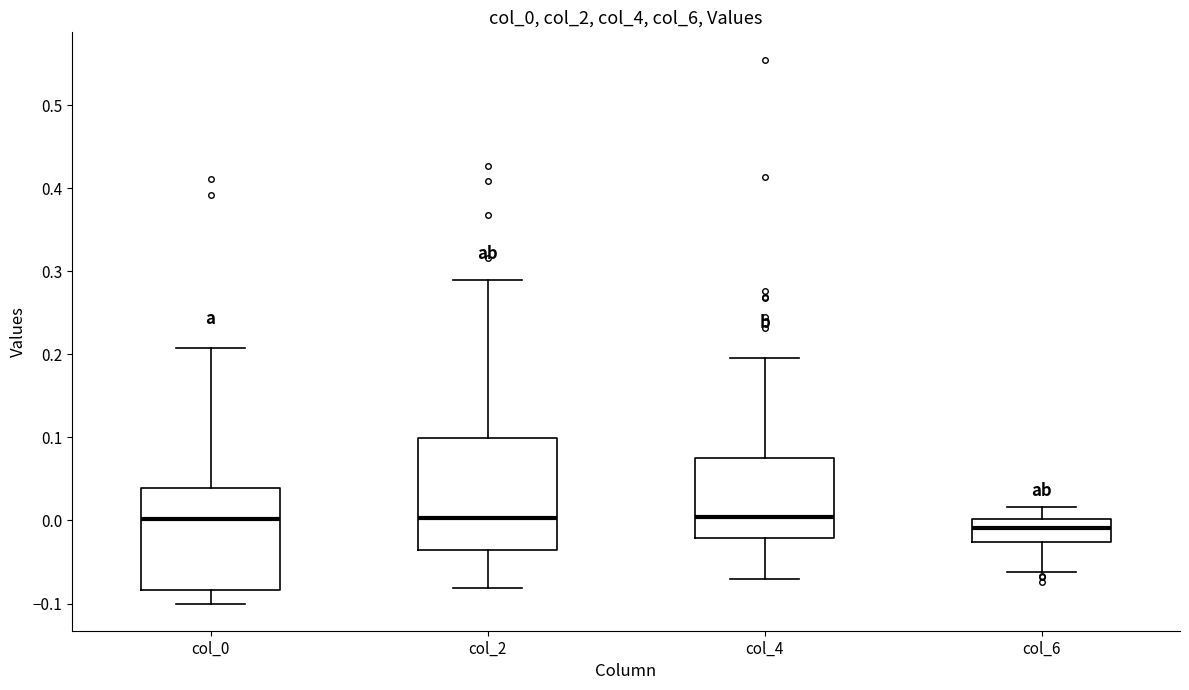

Reading left to right, read every box against the y-axis: the position of its median line, the range the box covers, and the ends of its whiskers. The values are not printed on the chart, so give them approximately, as read against the axis.

col_0: median 0.00, box -0.08 to 0.04, whiskers -0.10 to 0.21
col_2: median 0.00, box -0.04 to 0.10, whiskers -0.08 to 0.29
col_4: median 0.00, box -0.02 to 0.07, whiskers -0.07 to 0.20
col_6: median -0.01, box -0.03 to 0.00, whiskers -0.06 to 0.02